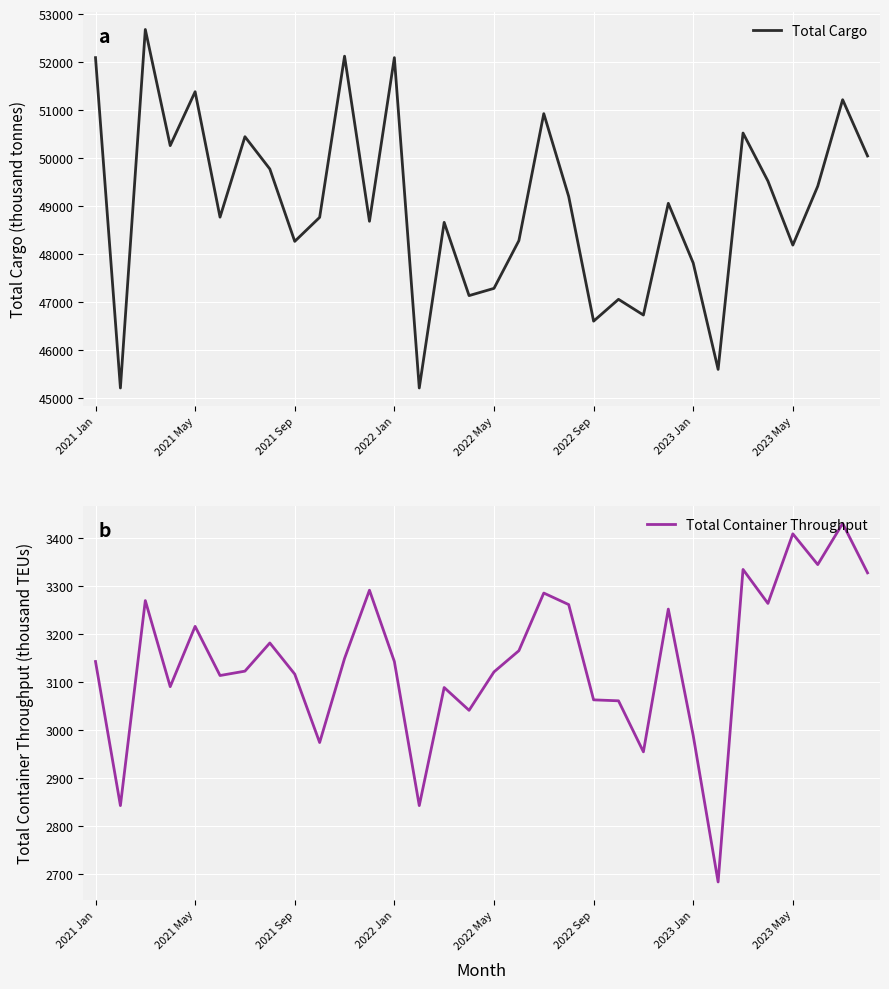

True or false: Total Cargo has a value of 47812.4 at 2023 Jan.

True